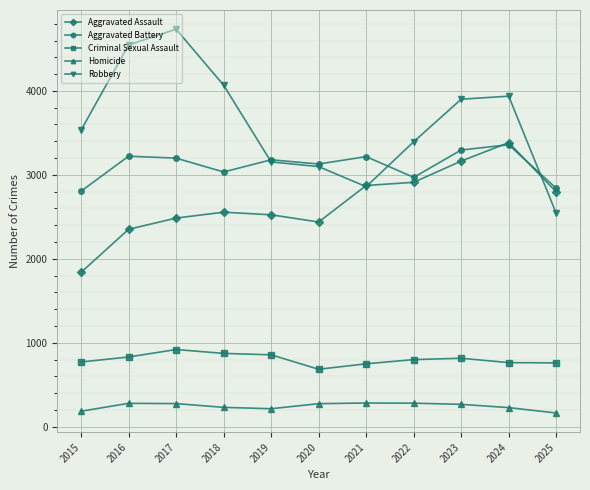

What is the value of the Homicide point at the 2nd from the left?

278